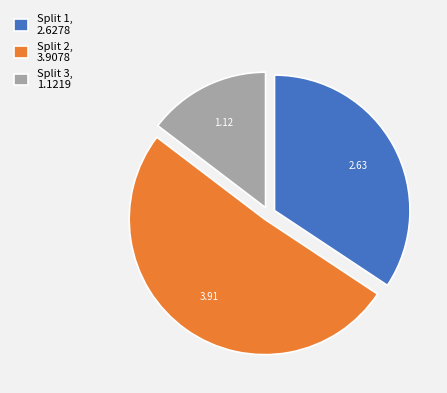

Which has a higher value, Split 1, 2.6278 or Split 2, 3.9078?

Split 2, 3.9078